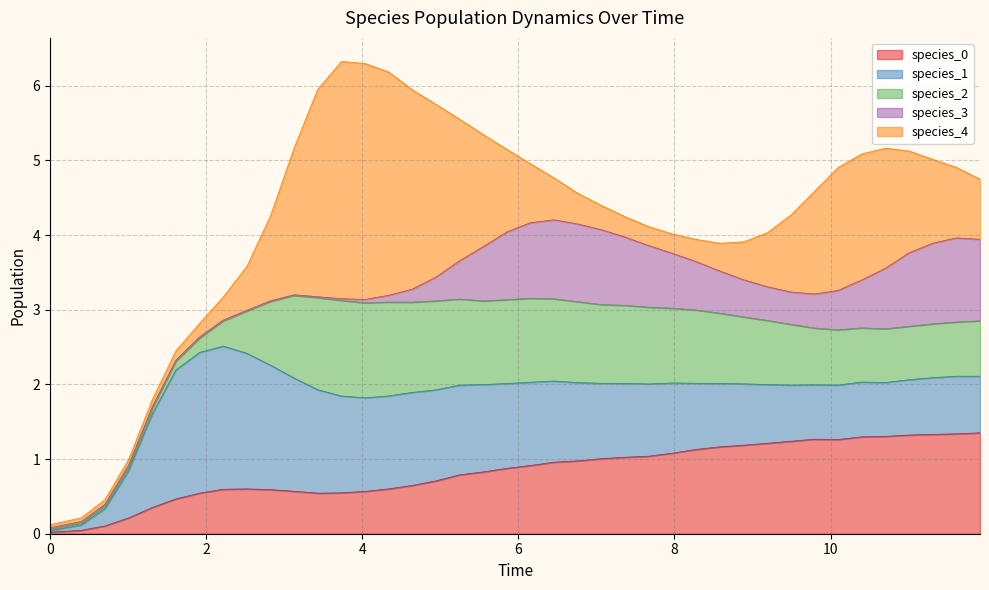

Which series has the largest total across all categories?

species_4